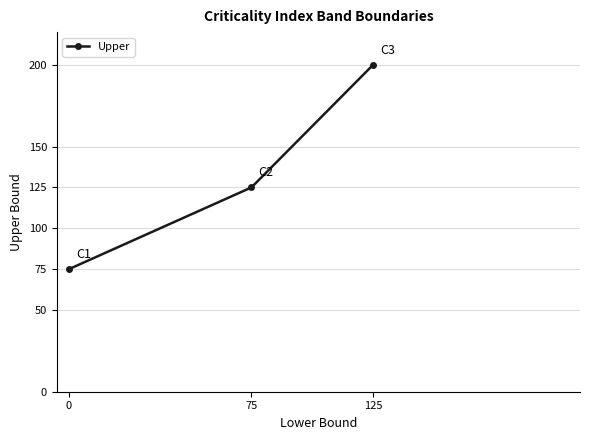

Reading right to left, transcribe all the data shown in this chart.

200	125	75